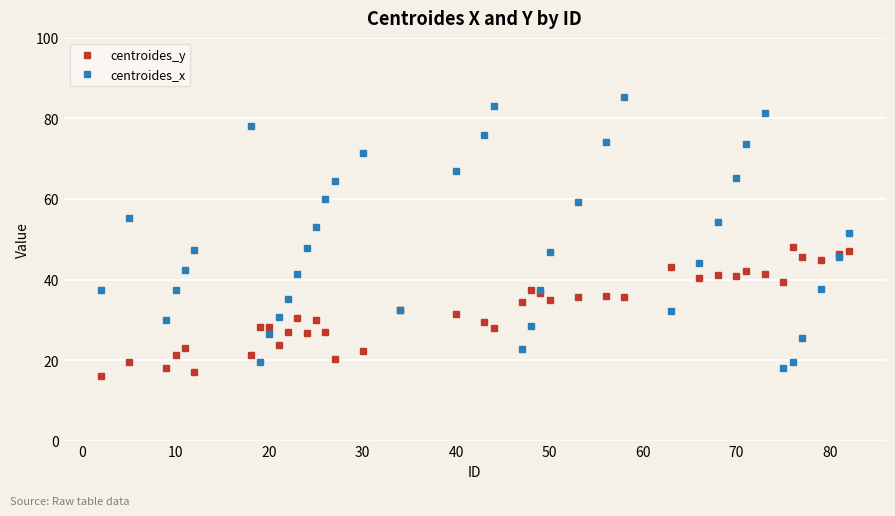

List the series in order of their peak value, lowest first.

centroides_y, centroides_x